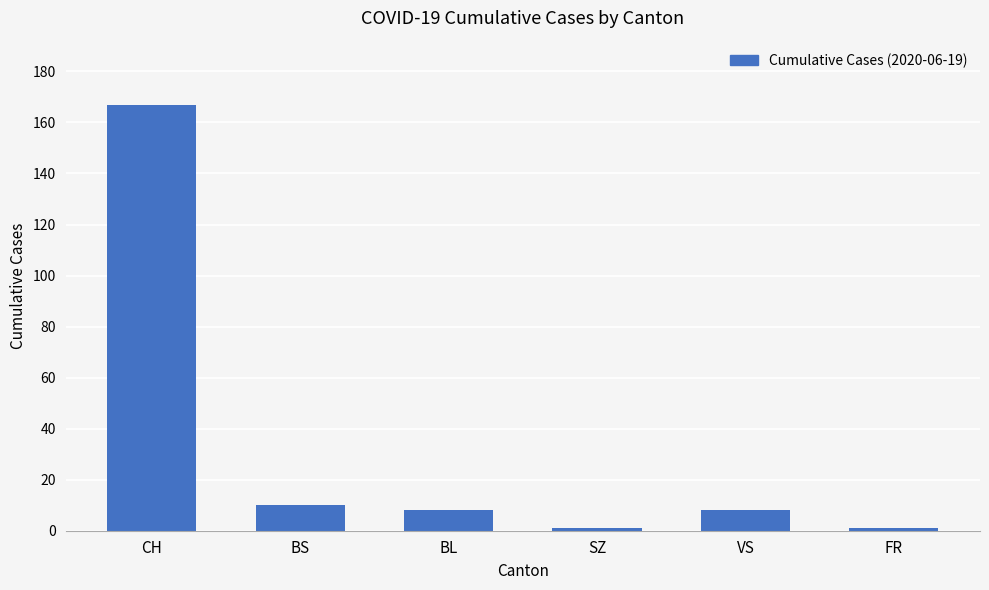

What is the label of the 5th bar from the left?

VS